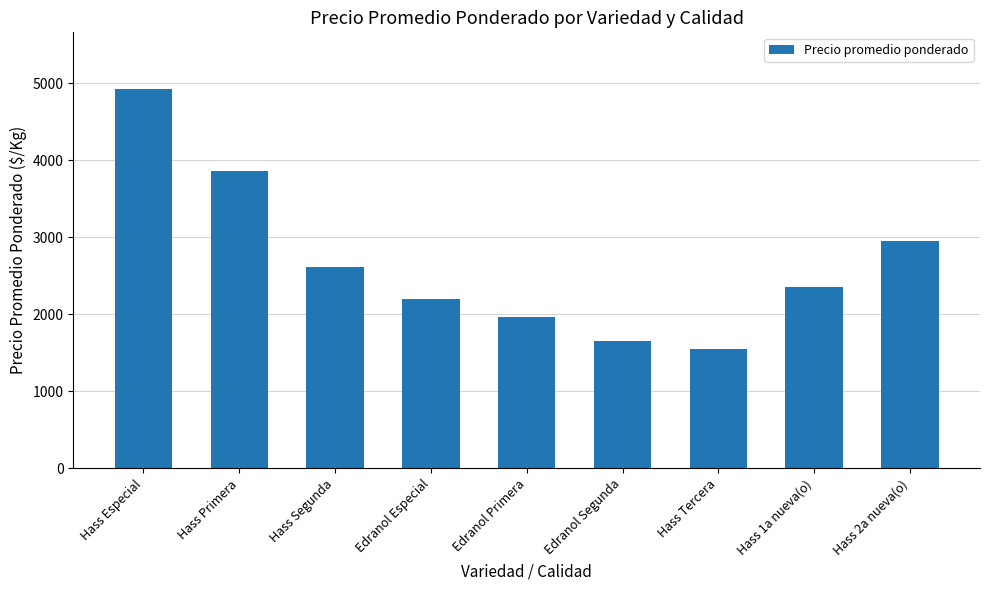

Reading right to left, transcribe all the data shown in this chart.

2950	2350	1550	1658	1958	2192	2608	3858	4925